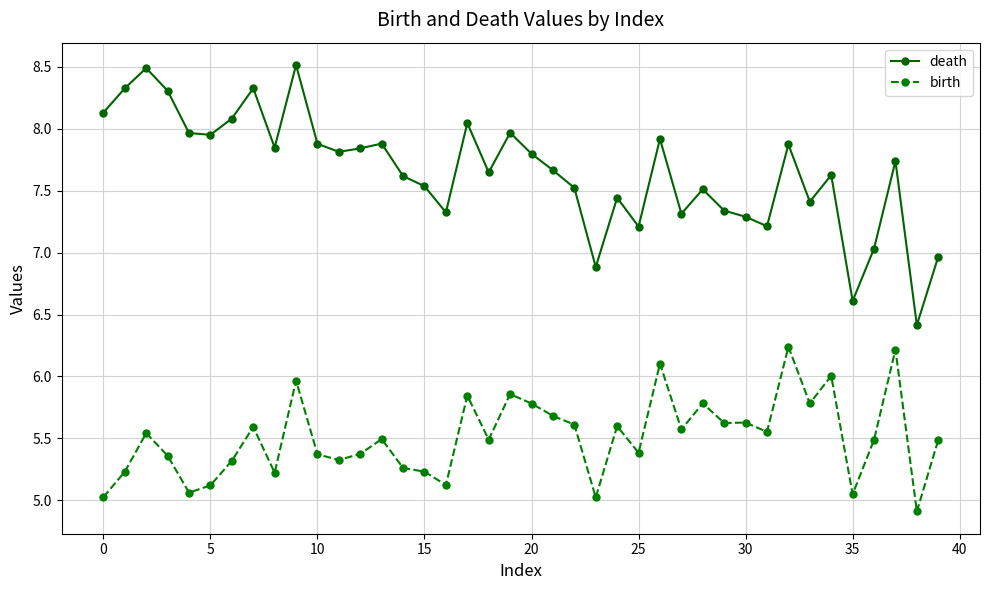

At how many categories does at least one series exceed 7?

36